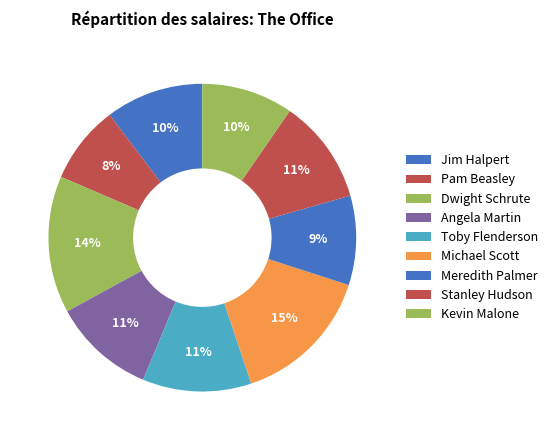

Do Pam Beasley and Michael Scott together represent more than half of the pie?

No